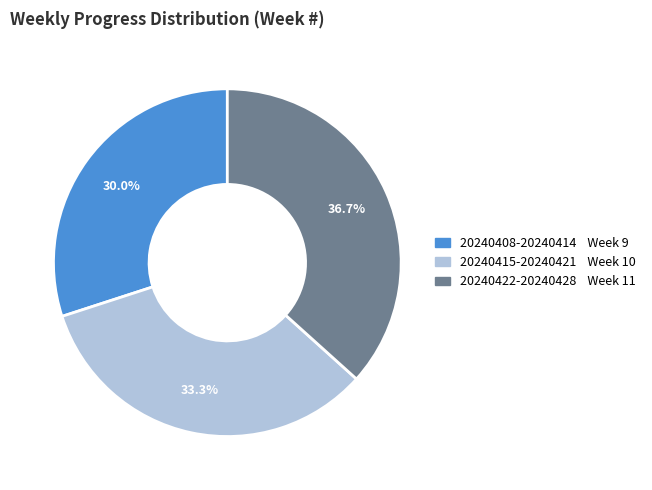

True or false: 20240415-20240421 accounts for 21% of the total.

False